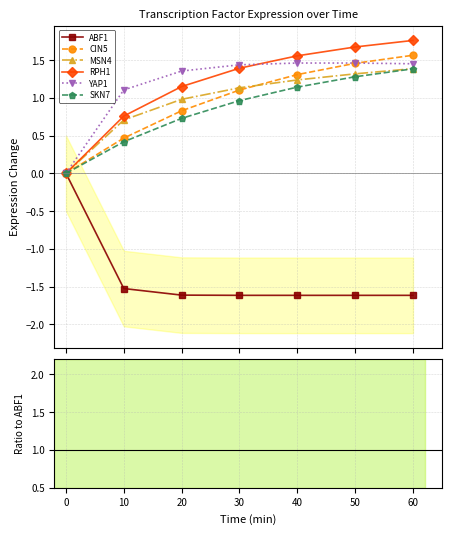

What are all the series names shown in the legend?

ABF1, CIN5, MSN4, RPH1, YAP1, SKN7